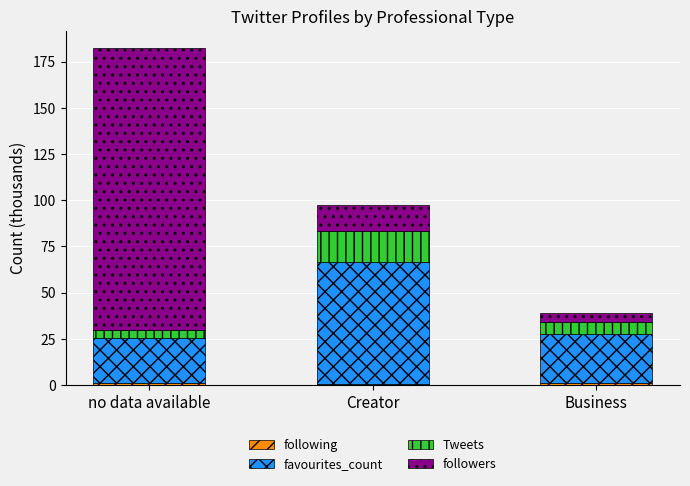

What is the total value across all series at Creator?

97.6